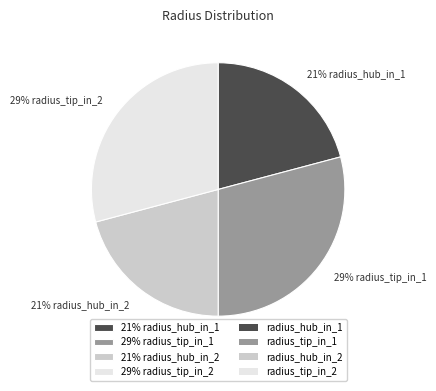

What is the ratio of the value at 29% radius_tip_in_1 to the value at 21% radius_hub_in_1?

1.4